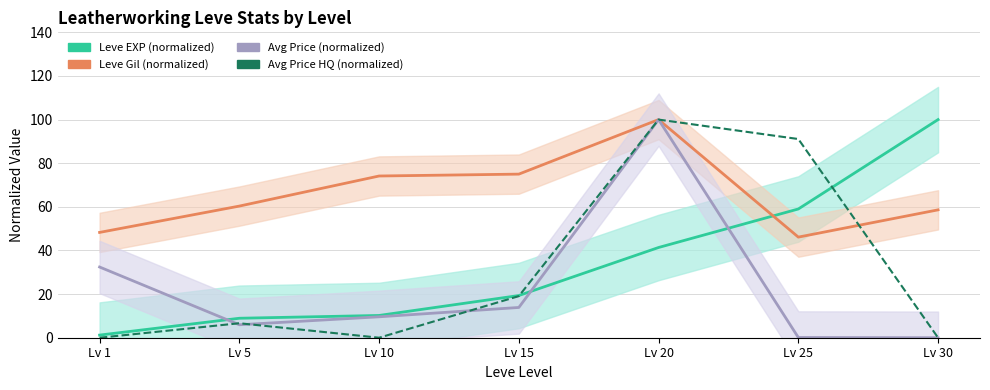

Where is the first local minimum for Leve Gil (normalized)?

Lv 25